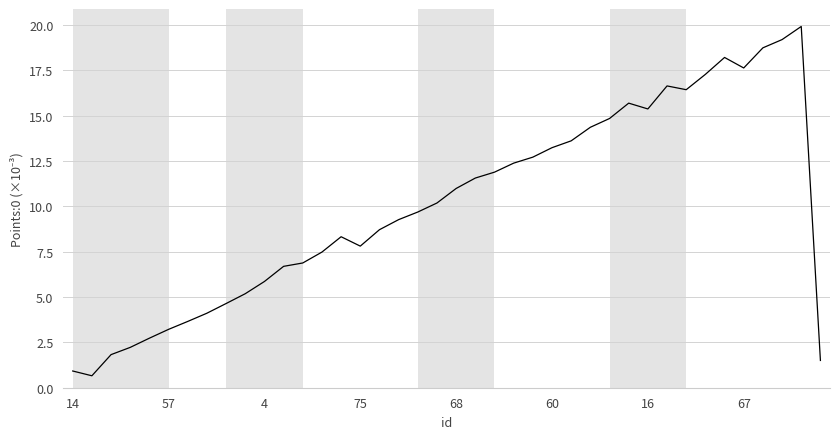

What is the difference between the maximum and minimum values?

19.3